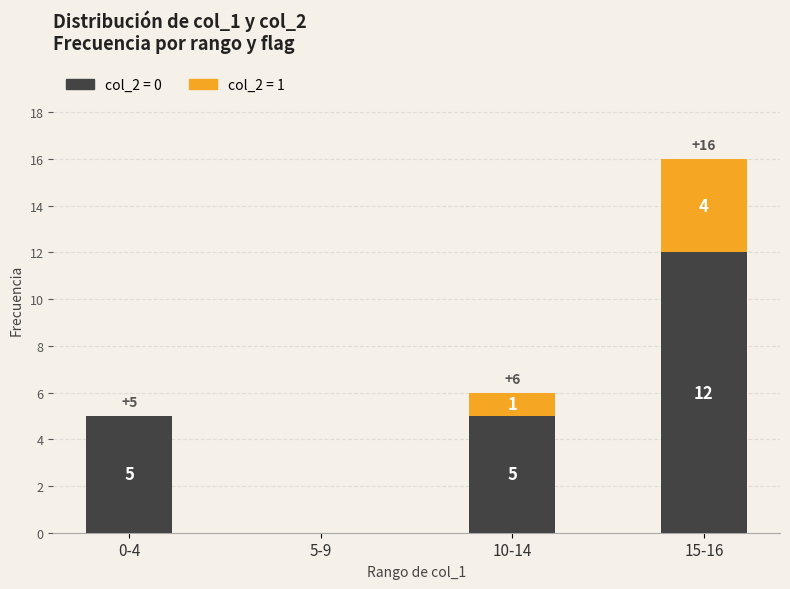

At which category is the sum across all series the highest?

15-16